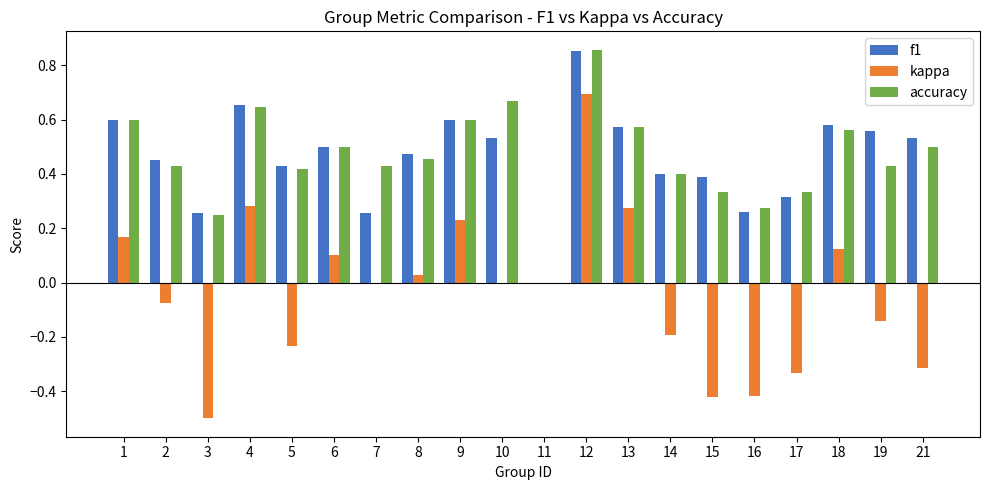

What is the sum of all f1 values?

9.2